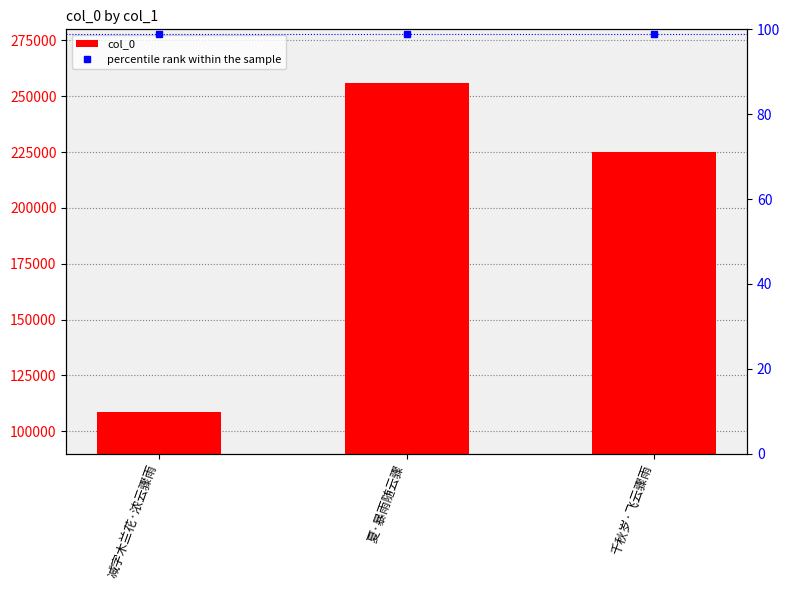

Read the percentile rank within the sample value at 夏·暴雨随云骤.

99